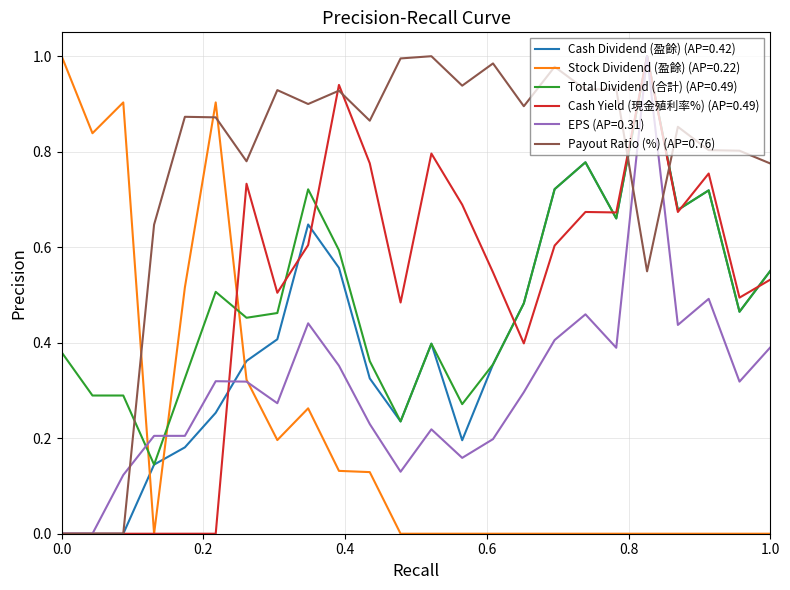

Which series ends up on top after the final intersection of Cash Dividend (盈餘) (AP=0.42) and Stock Dividend (盈餘) (AP=0.22)?

Cash Dividend (盈餘) (AP=0.42)